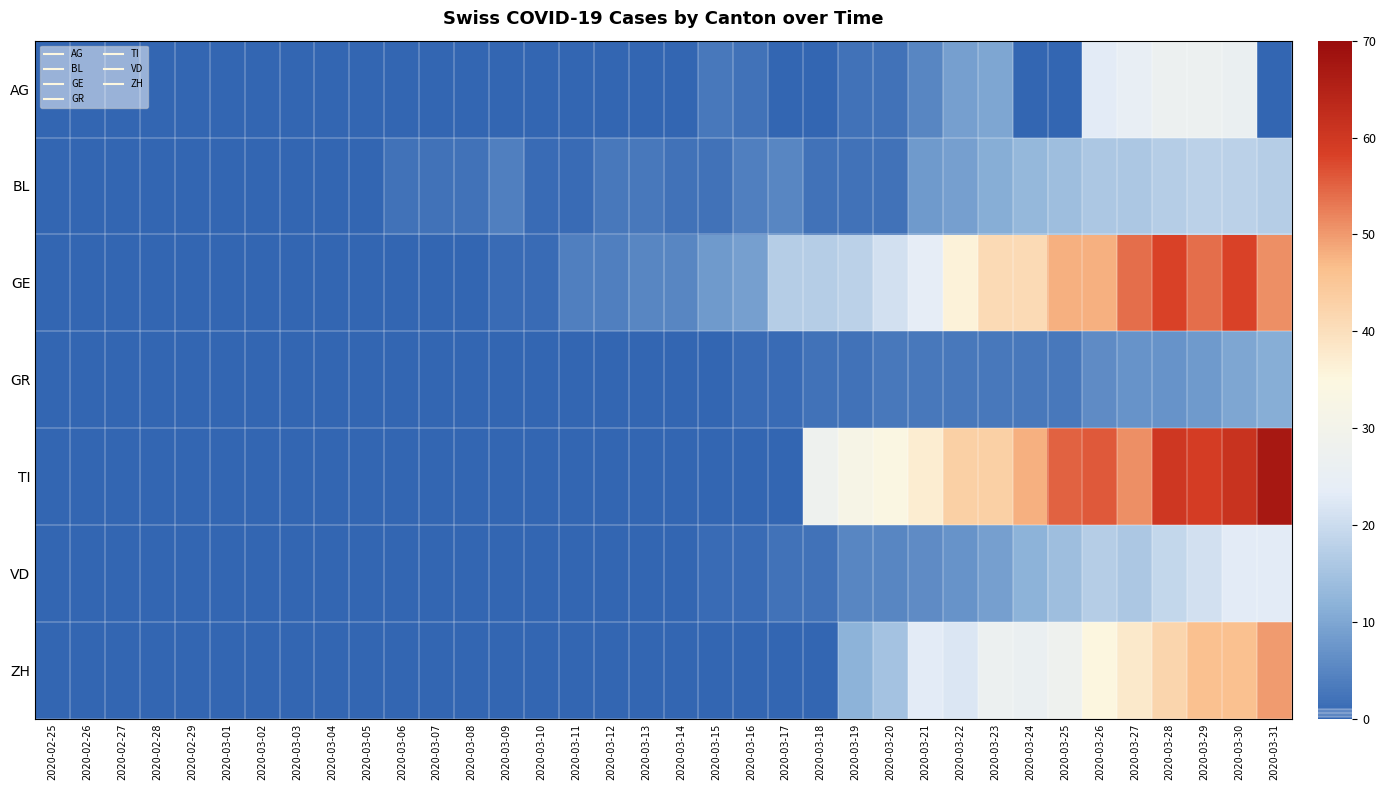

At how many categories does at least one series exceed 59?

3